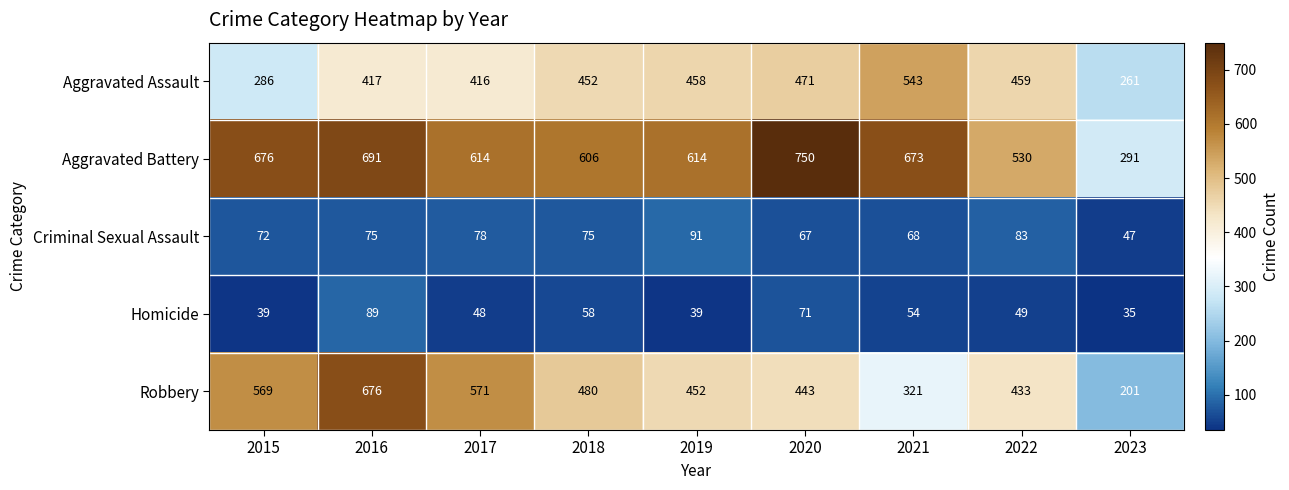

At which category does the chart reach its peak across all series?

2020